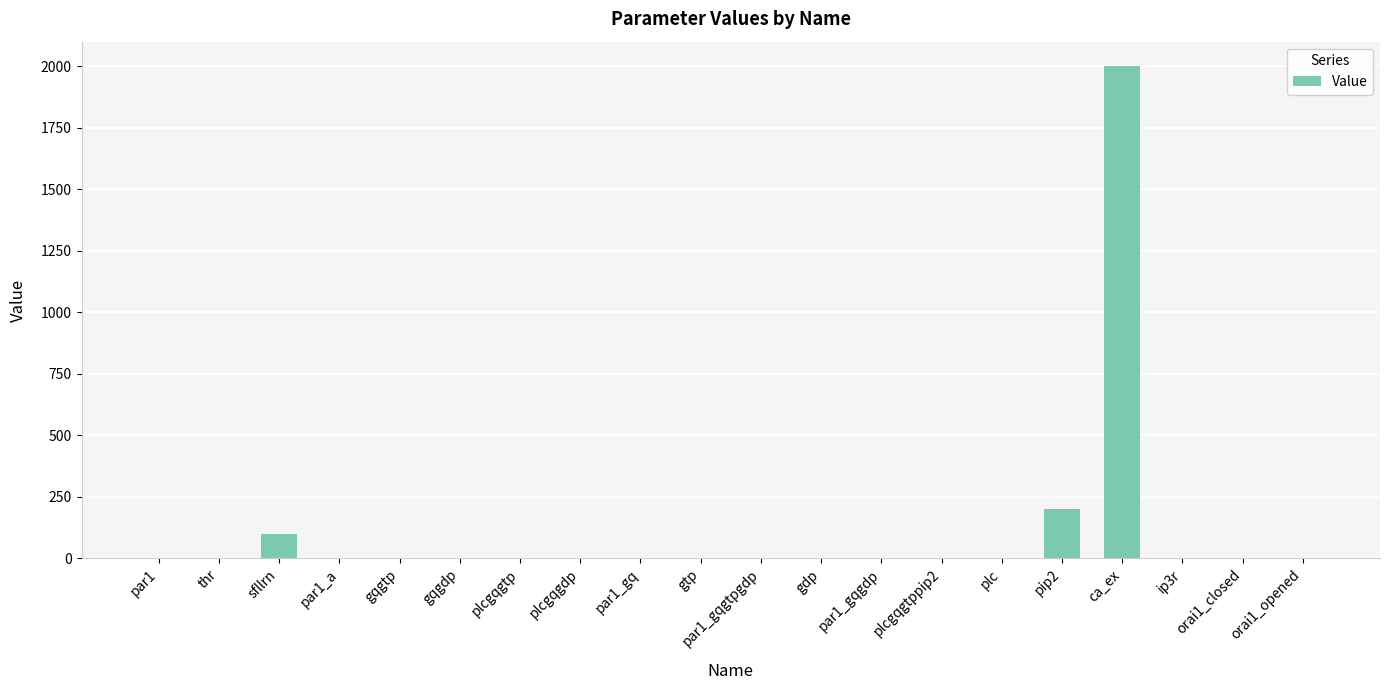

Which category has the highest value across all series?

ca_ex